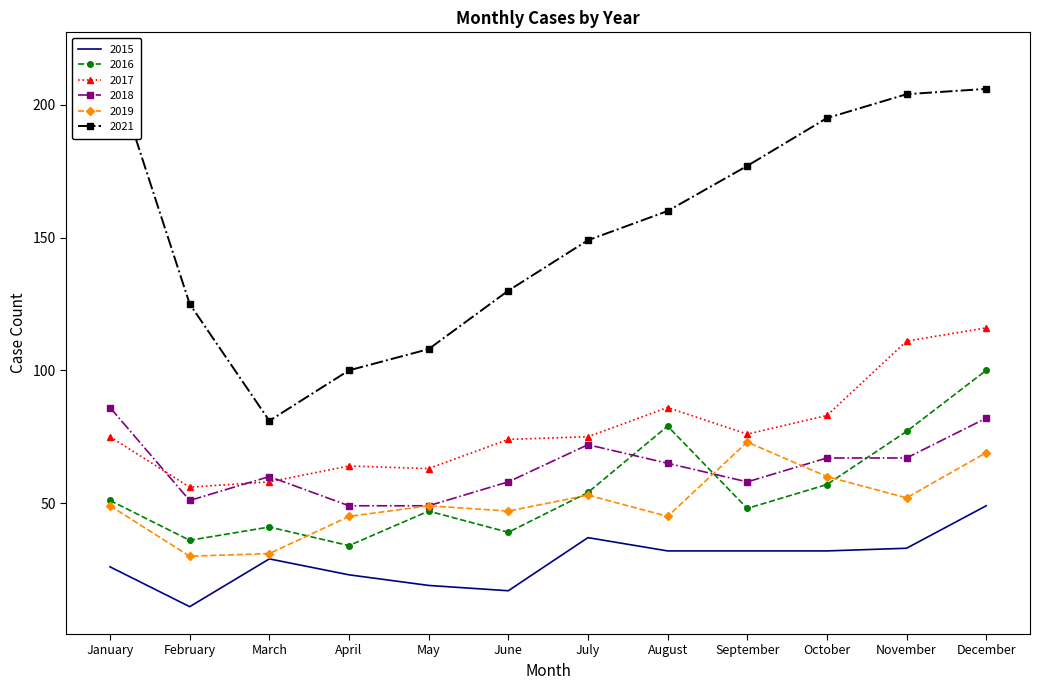

What are all the series names shown in the legend?

2015, 2016, 2017, 2018, 2019, 2021